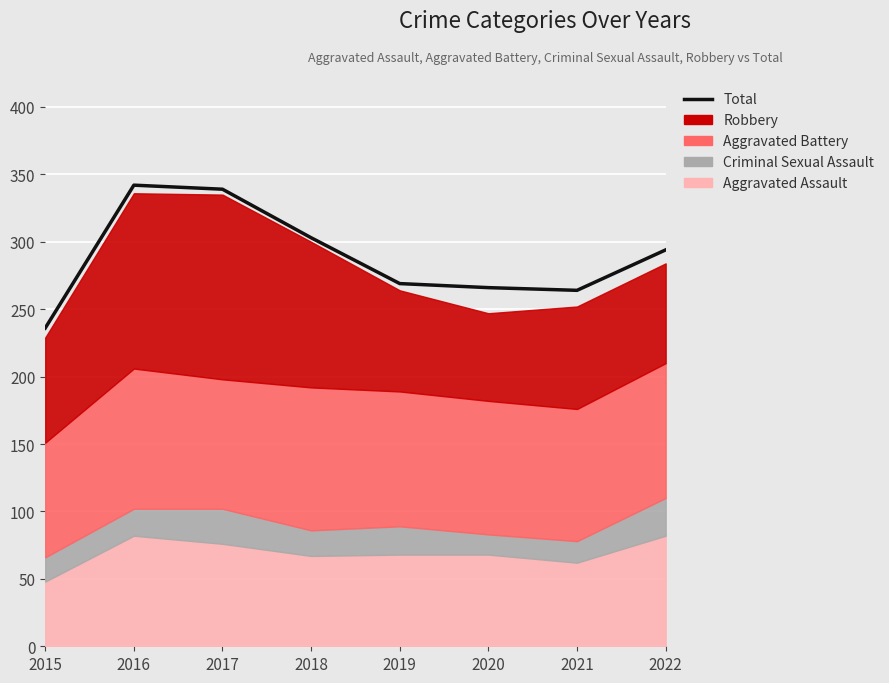

List the labels in order of value, largest first.

2016, 2017, 2018, 2022, 2019, 2020, 2021, 2015